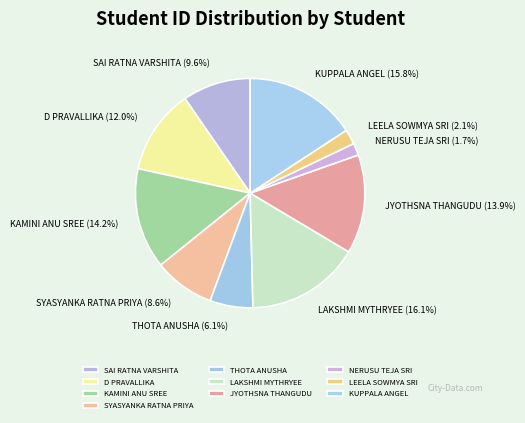

How many slices are in this pie chart?

10